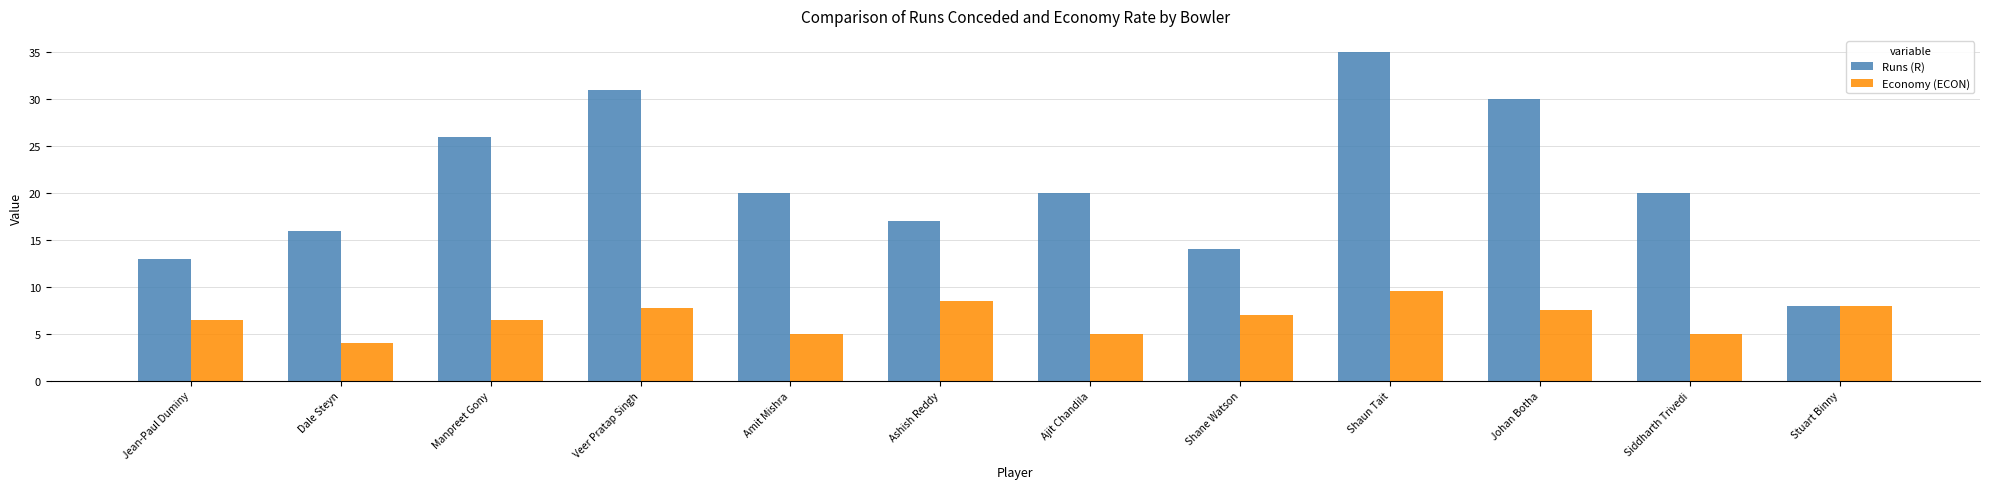

Which label corresponds to the largest value in the chart?

Shaun Tait